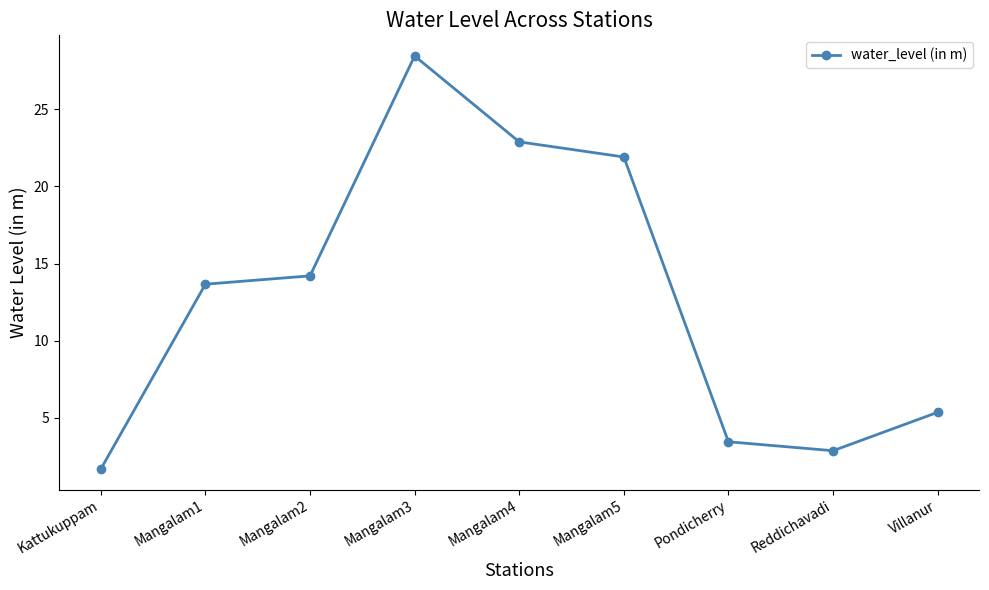

At which category does the chart reach its minimum across all series?

Kattukuppam